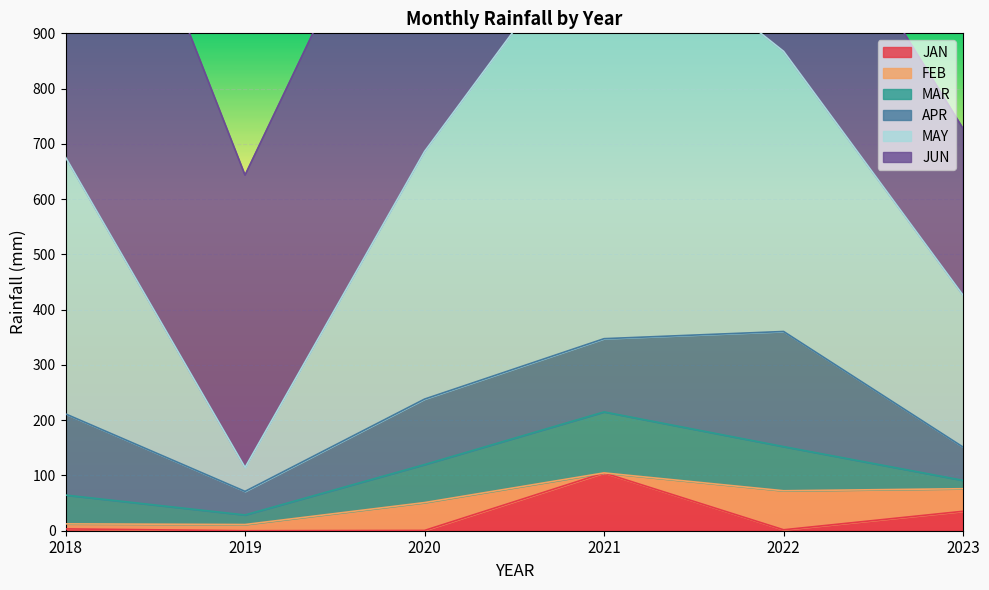

True or false: APR and JAN intersect in this chart.

False